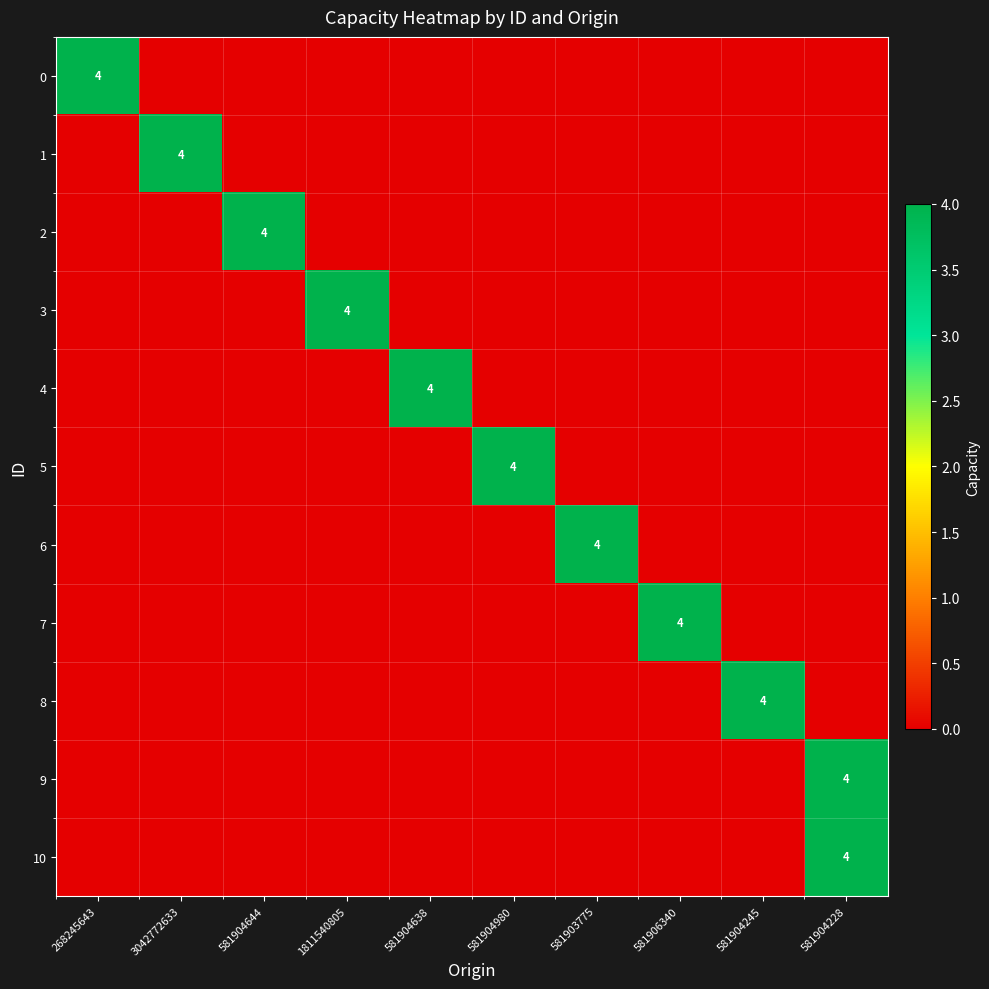

How many data points in 4 are above 0?

1